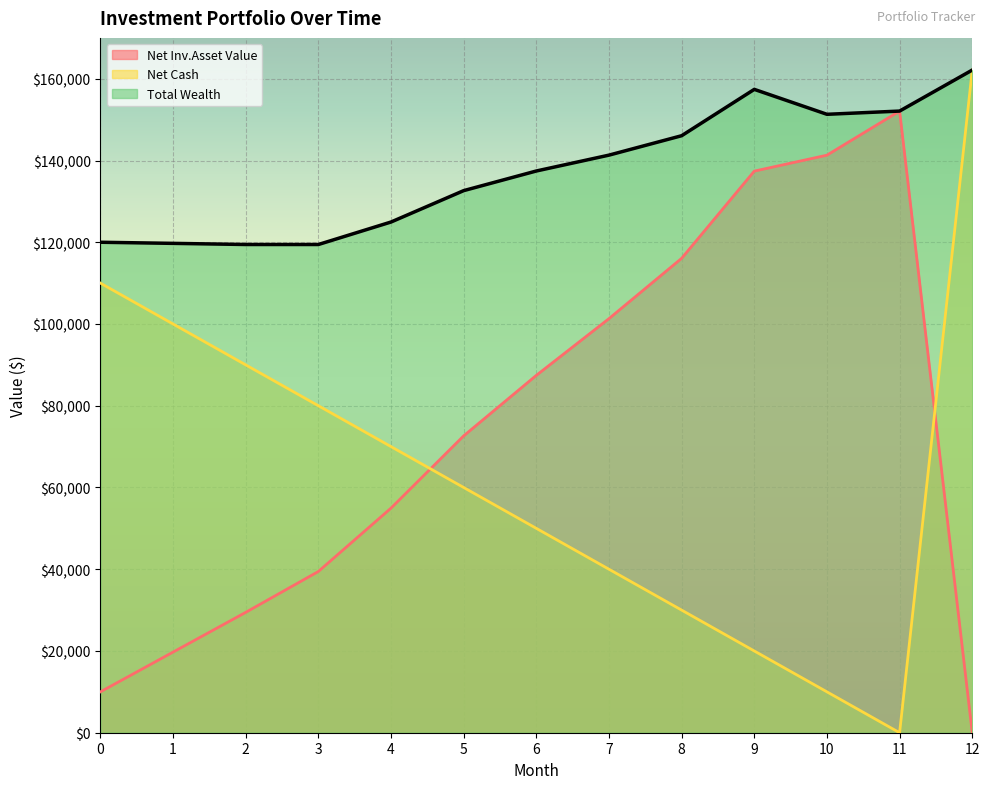

True or false: Net Inv.Asset Value has more than 2 interior local peaks.

False